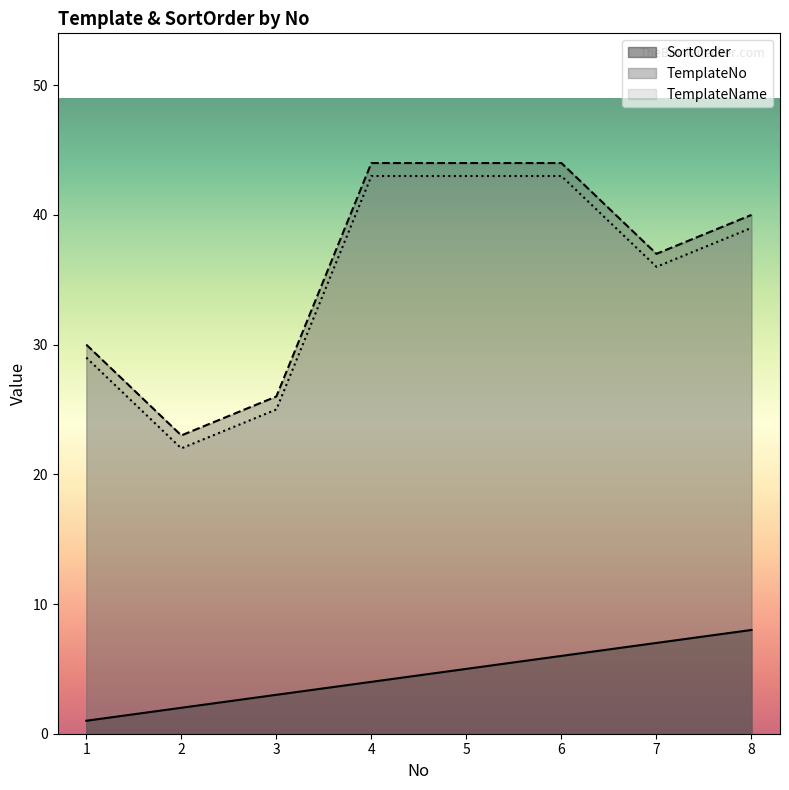

What is the average value of the TemplateName series?

35